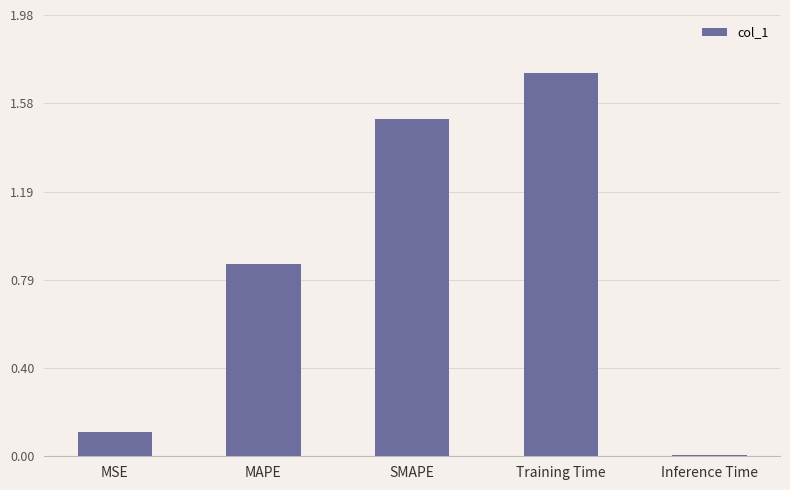

The chart shows a value of 2.6 at Training Time. True or false?

False